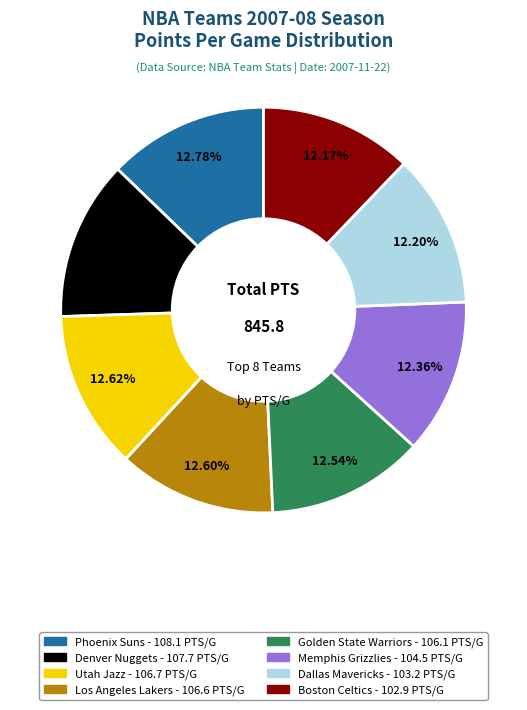

Is there a majority slice in this chart?

No